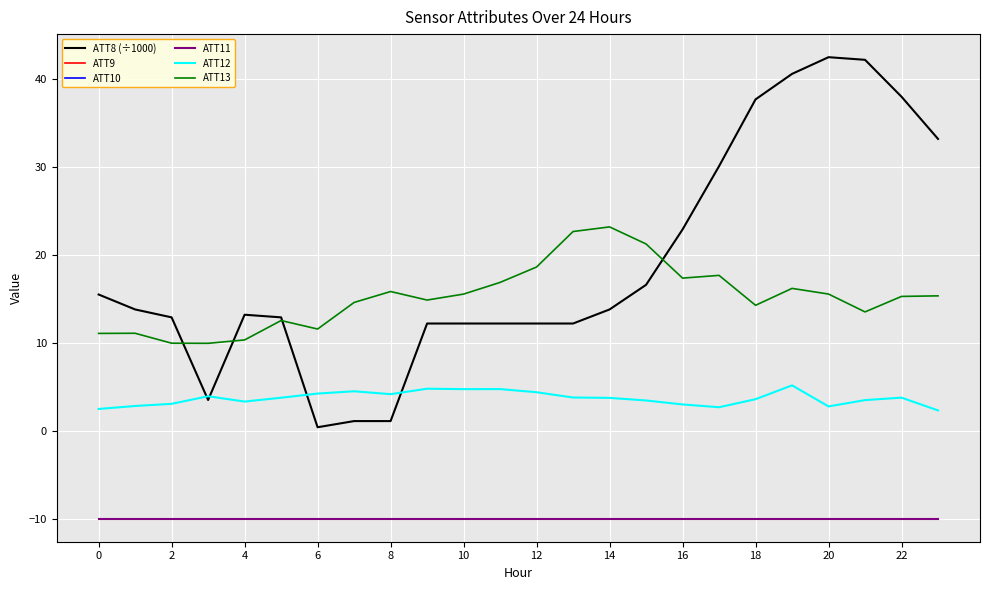

Which series has the largest total across all categories?

ATT8 (÷1000)